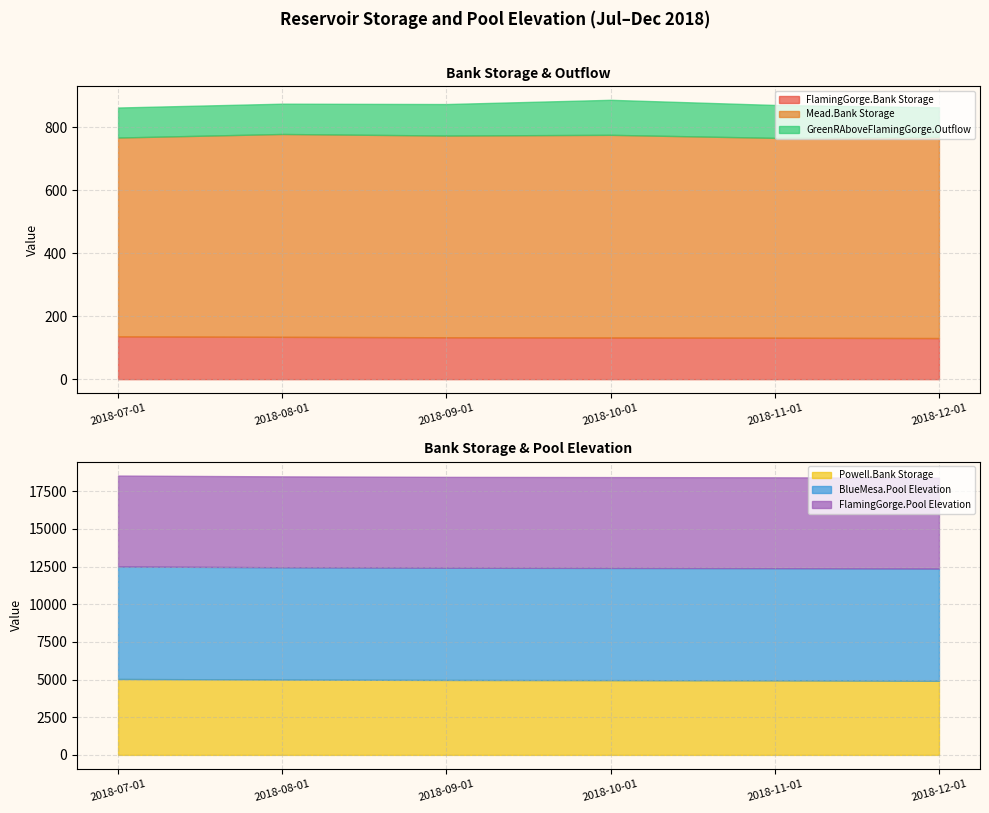

What are all the series names shown in the legend?

FlamingGorge.Bank Storage, Mead.Bank Storage, Powell.Bank Storage, GreenRAboveFlamingGorge.Outflow, BlueMesa.Pool Elevation, FlamingGorge.Pool Elevation